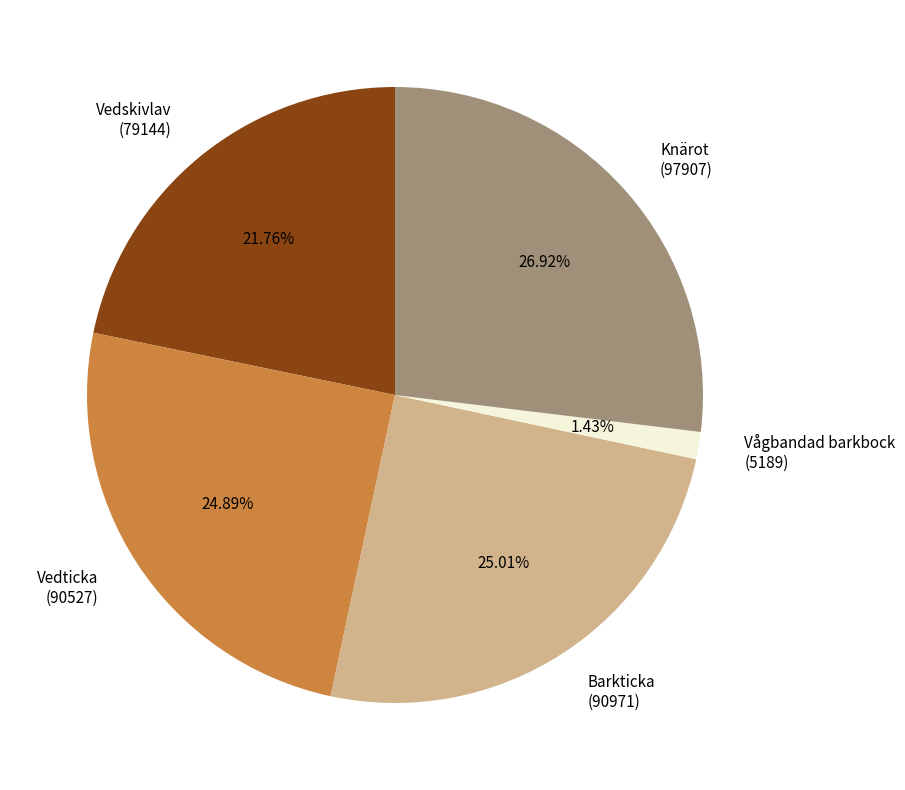

What is the ratio of the value at Vedskivlav (79144) to the value at Knärot (97907)?

0.8